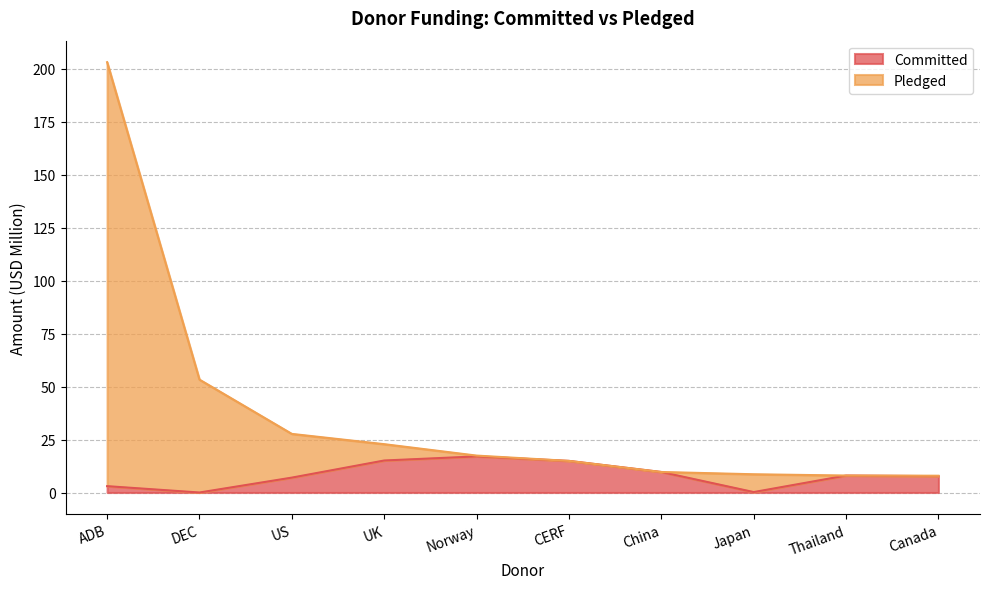

Reading left to right, transcribe all the data shown in this chart.

Committed: 3.0	0.0	7.0	15.1	17.0	14.9	9.7	0.2	8.0	7.7
Pledged: 203.0	53.3	27.6	22.8	17.4	14.9	9.7	8.6	8.0	7.9